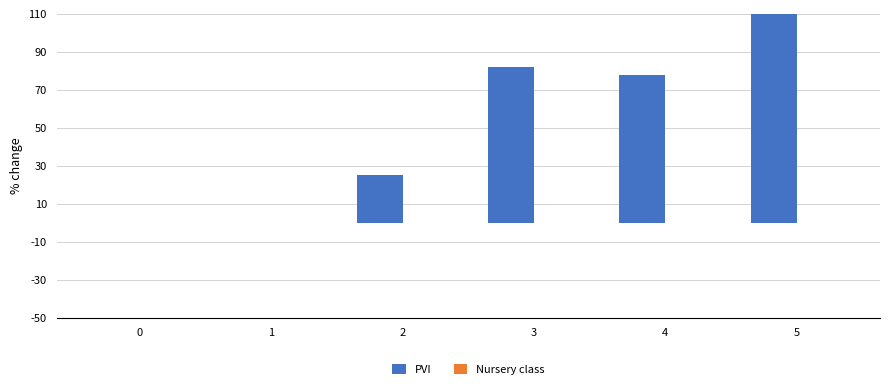

At how many categories does at least one series exceed 94?

1